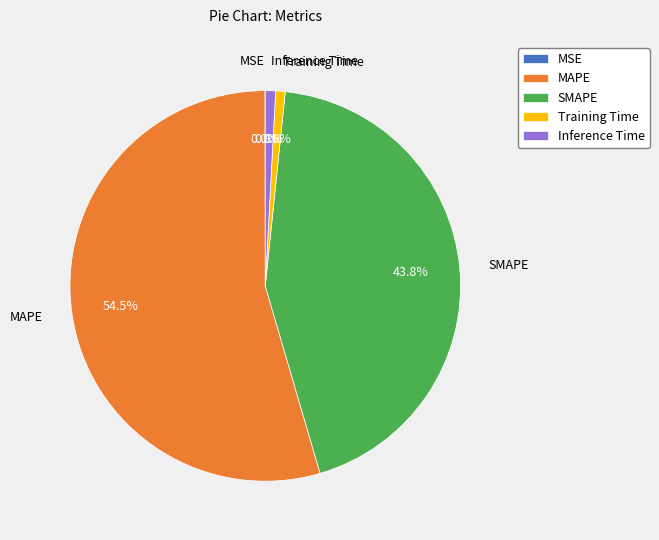

True or false: SMAPE accounts for 44% of the total.

True